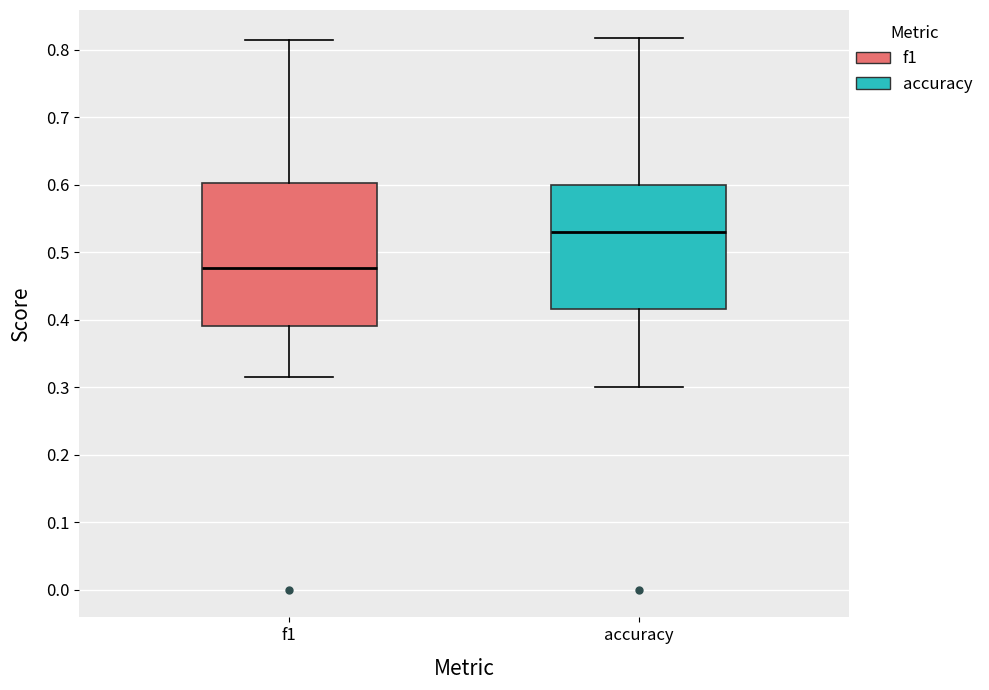

Comparing the boxes themselves (not the whiskers), which one is the tallest?

f1